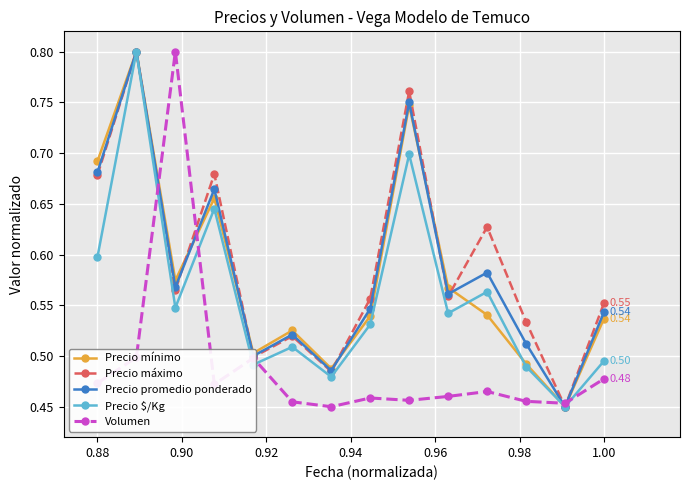

At how many categories does at least one series exceed 0?

14